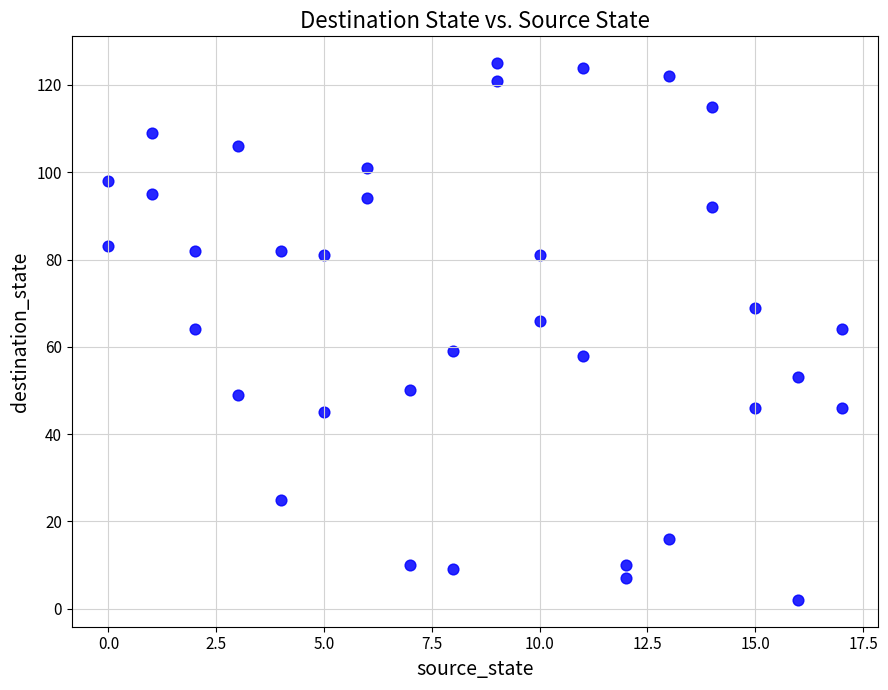

What is the range of Y values (max minus min)?

123